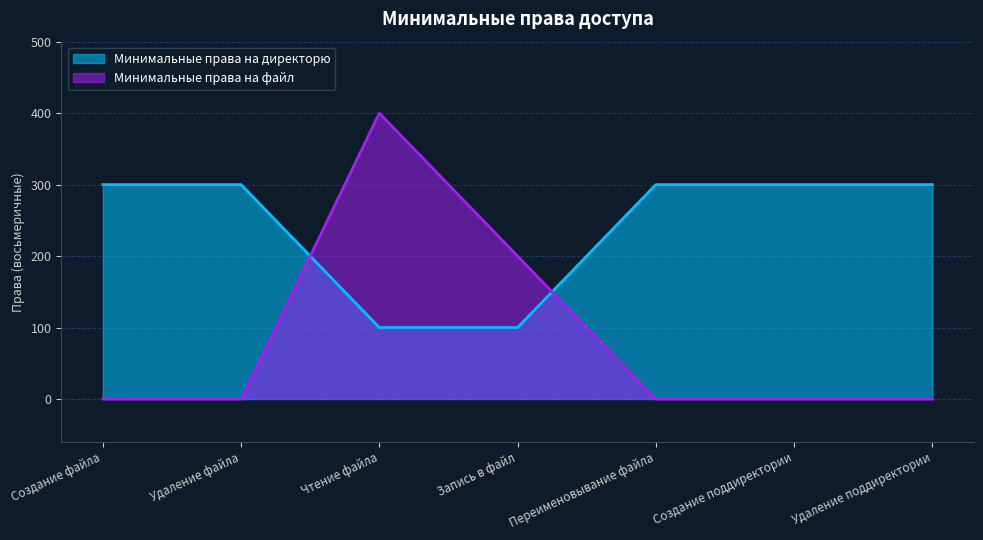

At which label is Минимальные права на директорю closest to 200?

Создание файла